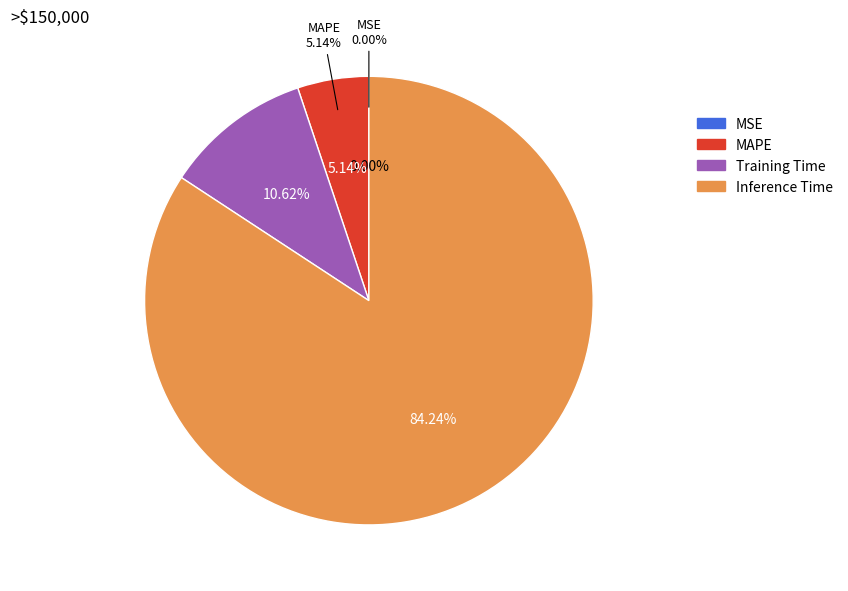

What percentage is the Training Time slice, to the nearest percent?

11%